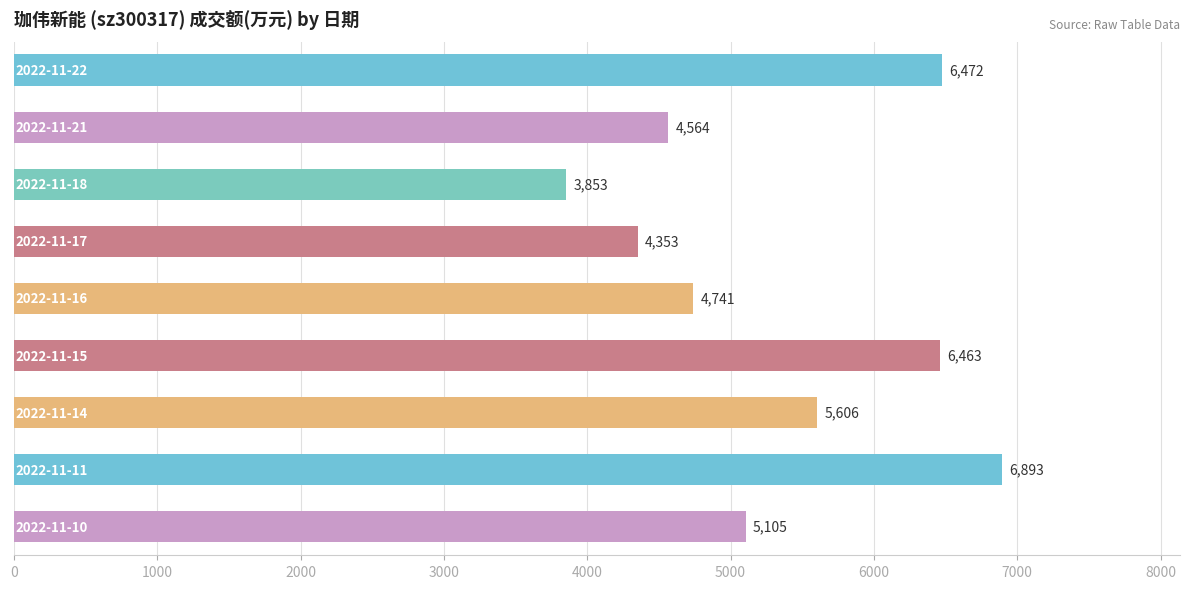

Reading top to bottom, extract all data points from this chart.

6472	4564	3853	4353	4741	6463	5606	6893	5105